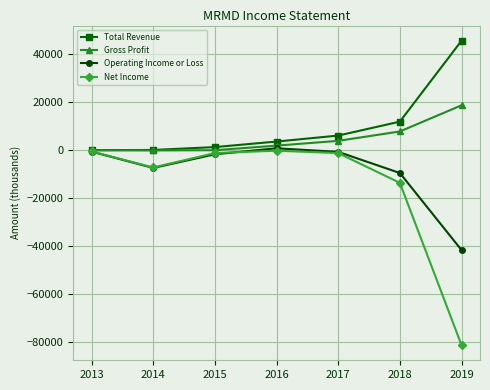

Where does the Operating Income or Loss series first go above -1700?

2013